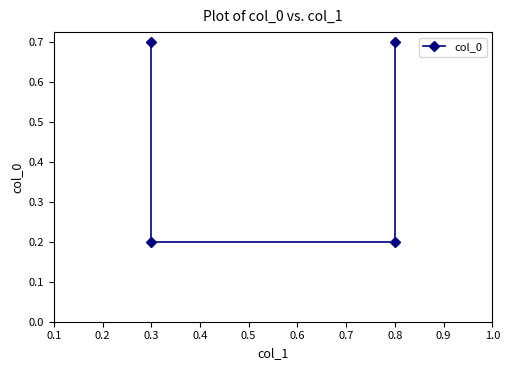

Reading left to right, extract all data points from this chart.

0.7	0.2	0.2	0.7